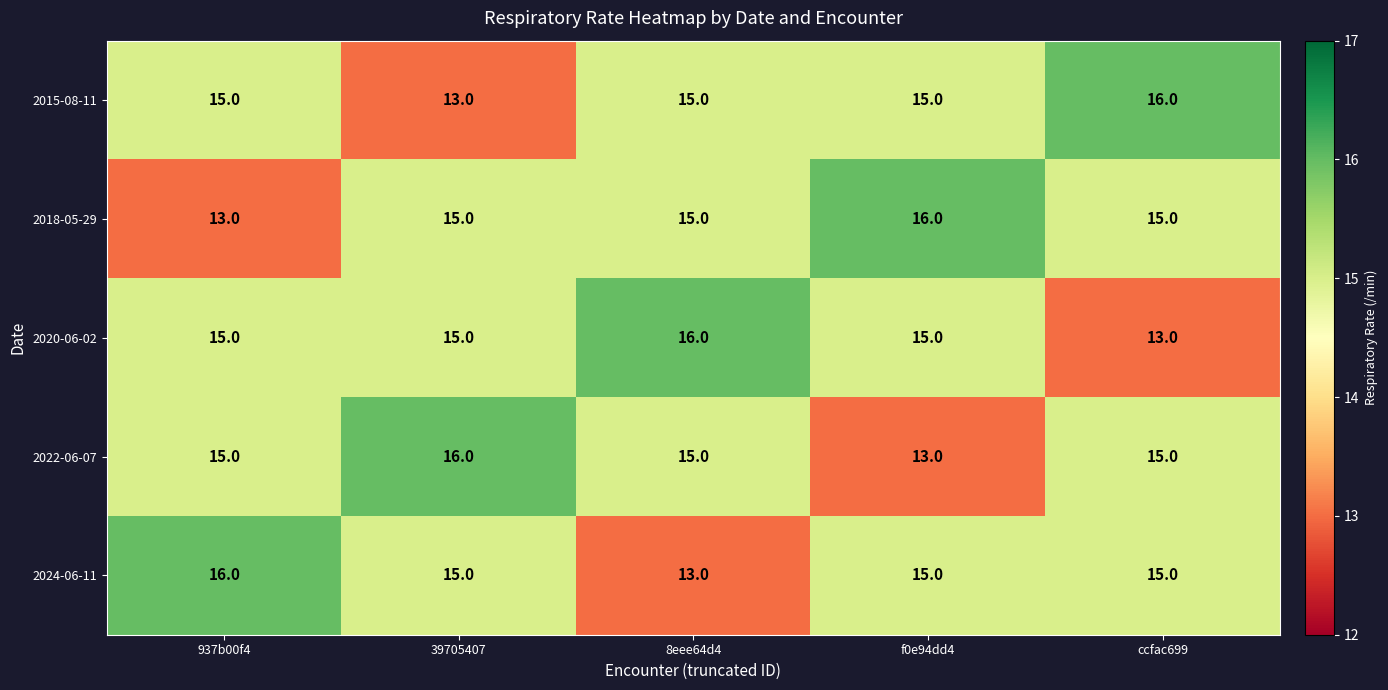

The value of 2018-05-29 at 937b00f4 is 13. True or false?

True